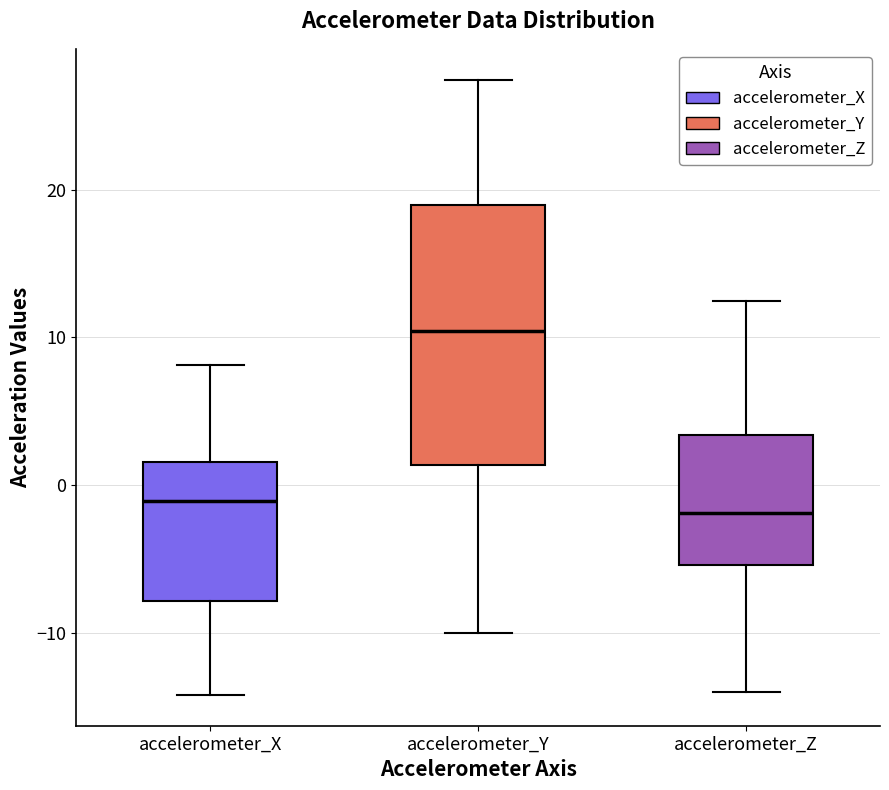

Reading left to right, transcribe this box plot: for each box, give where its median line is, the range the box spans, and where its two whiskers end, as read against the y-axis. The values are not printed on the chart, so give them approximately, as read against the axis.

accelerometer_X: median -1, box -8 to 2, whiskers -14 to 8
accelerometer_Y: median 10, box 1 to 19, whiskers -10 to 27
accelerometer_Z: median -2, box -5 to 3, whiskers -14 to 12